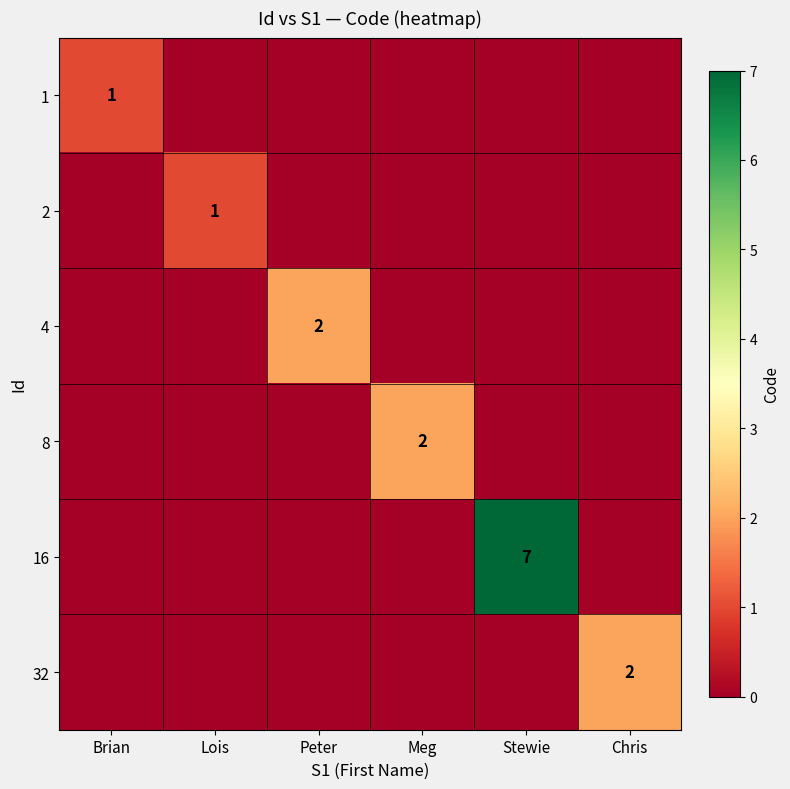

The 4 series shows 2 at Peter. True or false?

True